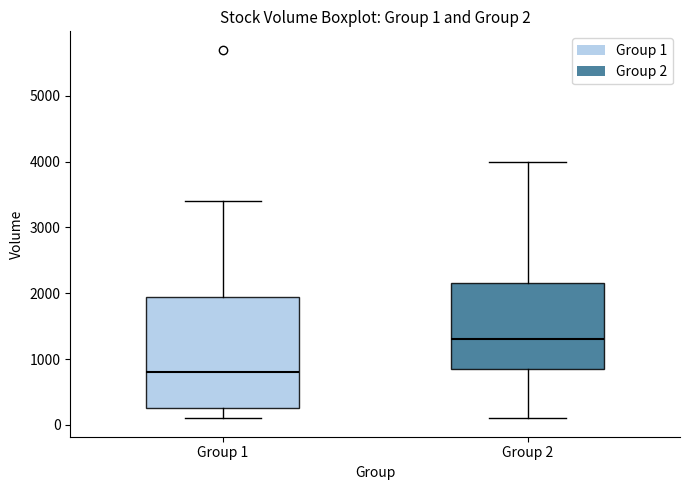

Comparing the boxes themselves (not the whiskers), which one is the tallest?

Group 1